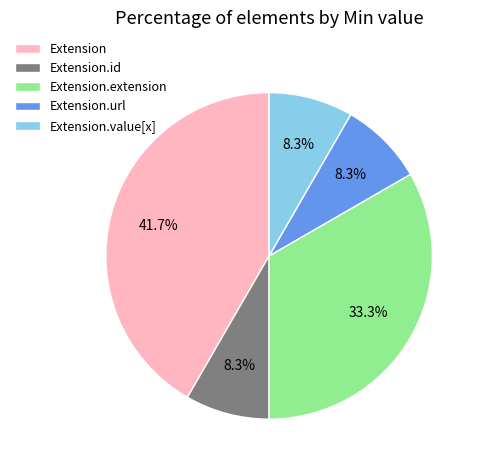

Which slice is the largest?

Extension